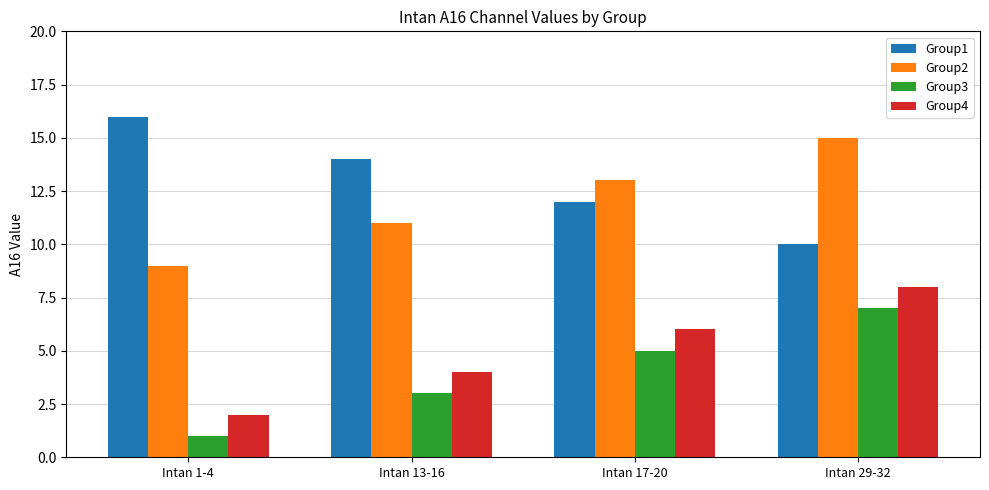

Is the value of Group3 at Intan 13-16 greater than the value of Group1 at Intan 29-32?

No